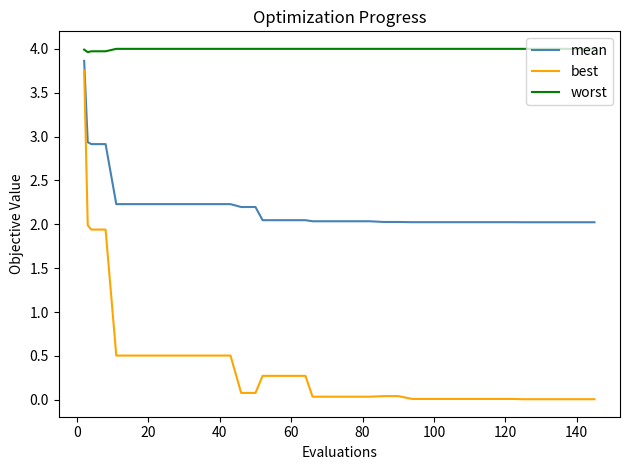

True or false: worst and mean intersect in this chart.

False